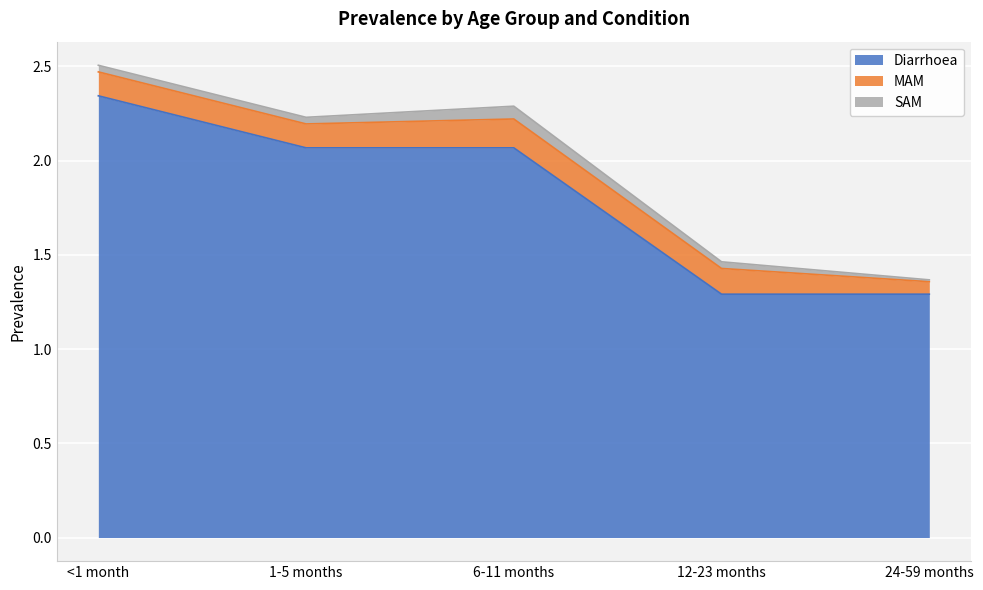

Is it true that MAM equals 0.1 at <1 month?

True